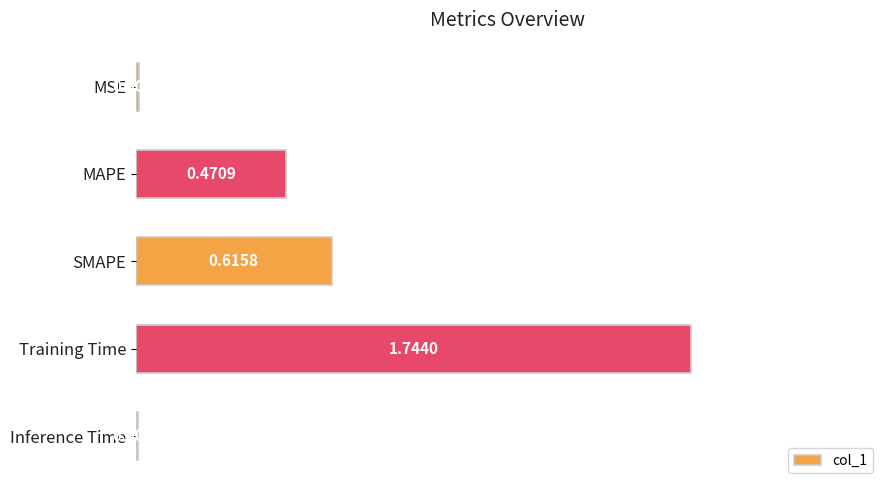

At which label is the value closest to 0?

Inference Time